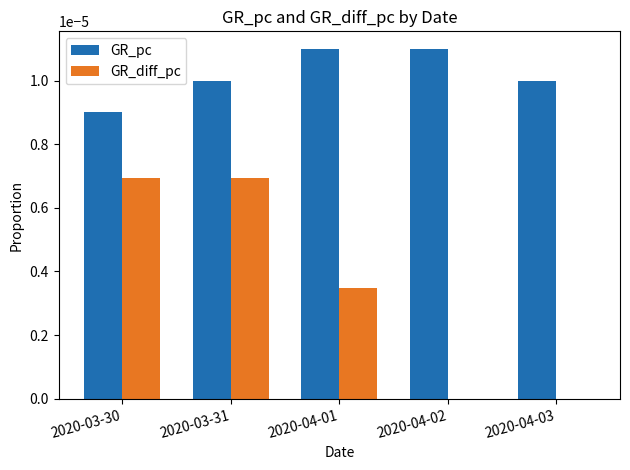

Which series changed the most between 2020-04-01 and 2020-04-02?

GR_diff_pc